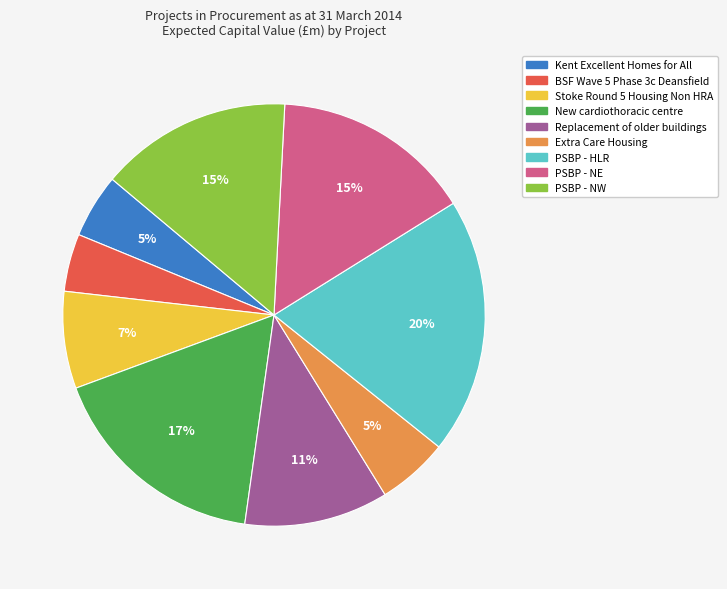

What is the largest slice in the pie chart?

PSBP - HLR